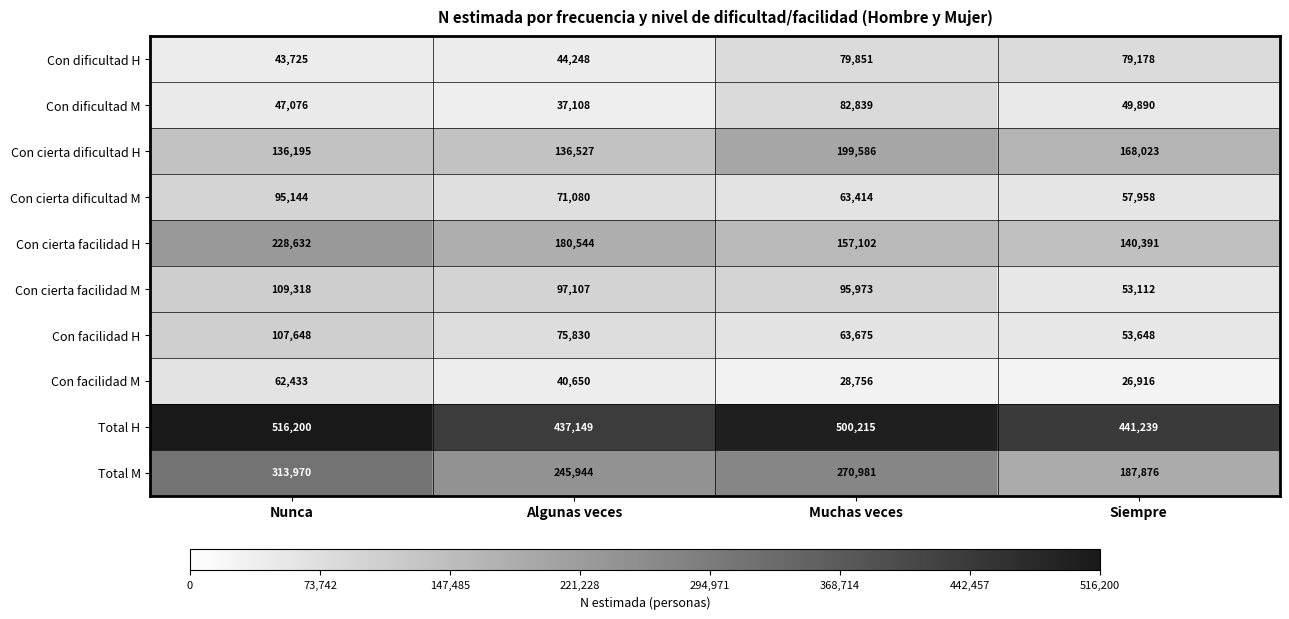

What is the difference between the maximum and minimum values in the Con cierta facilidad H series?

88241